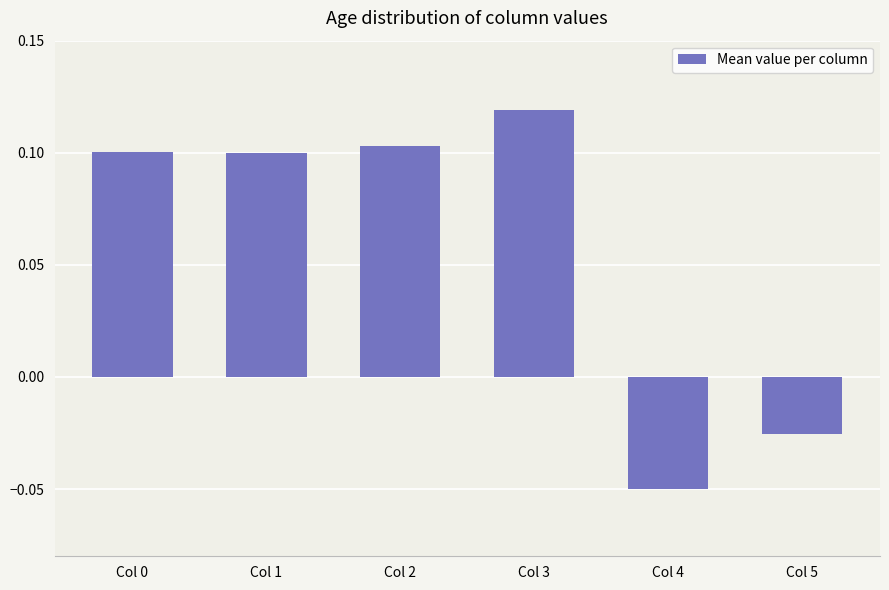

The value at Col 1 is 0.0. True or false?

False